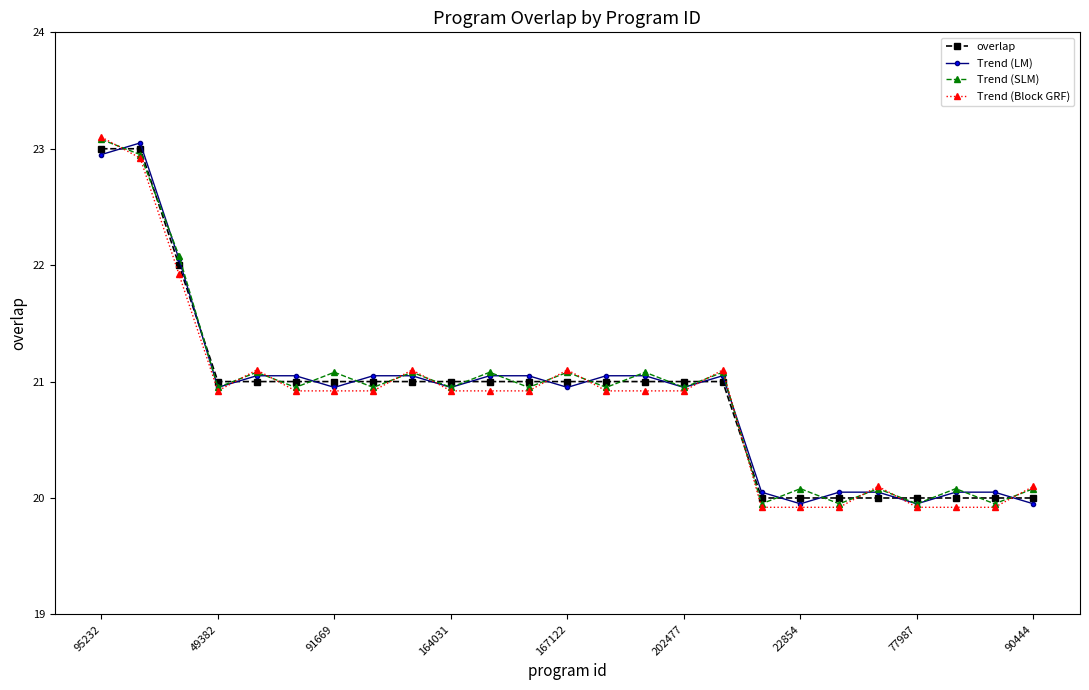

After their last crossing, which series has the higher values: overlap or Trend (Block GRF)?

Trend (Block GRF)